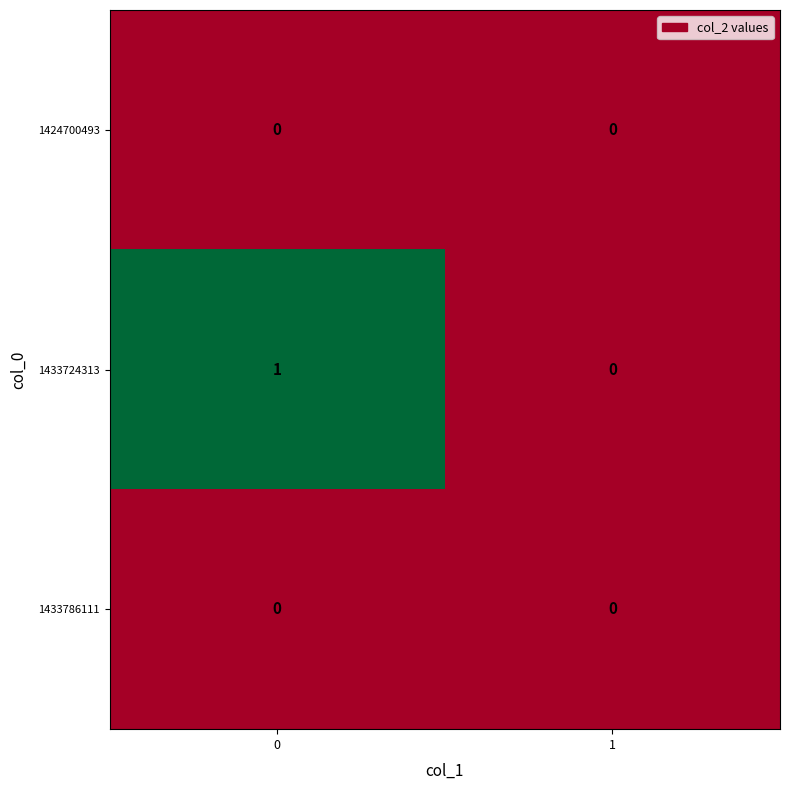

Reading left to right, extract all data points from this chart.

1424700493: 0	0
1433724313: 1	0
1433786111: 0	0